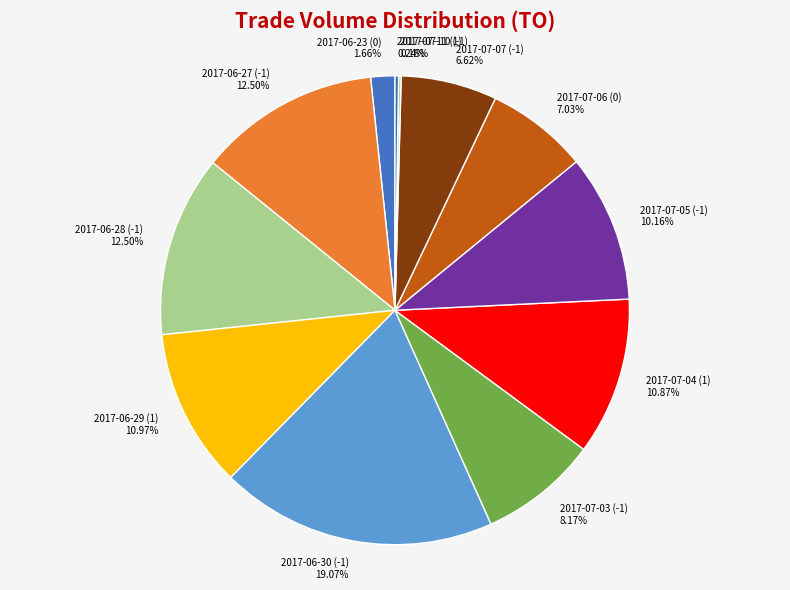

True or false: 2017-06-28 (-1) accounts for 20% of the total.

False